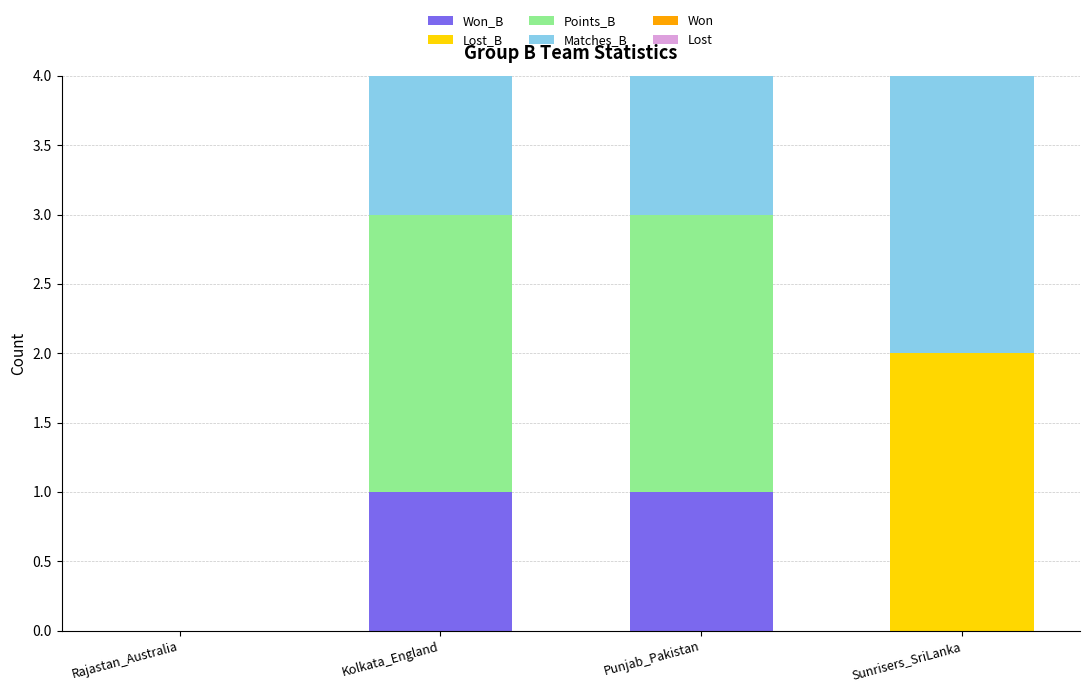

The value of Won_B at Punjab_Pakistan is 1. True or false?

True